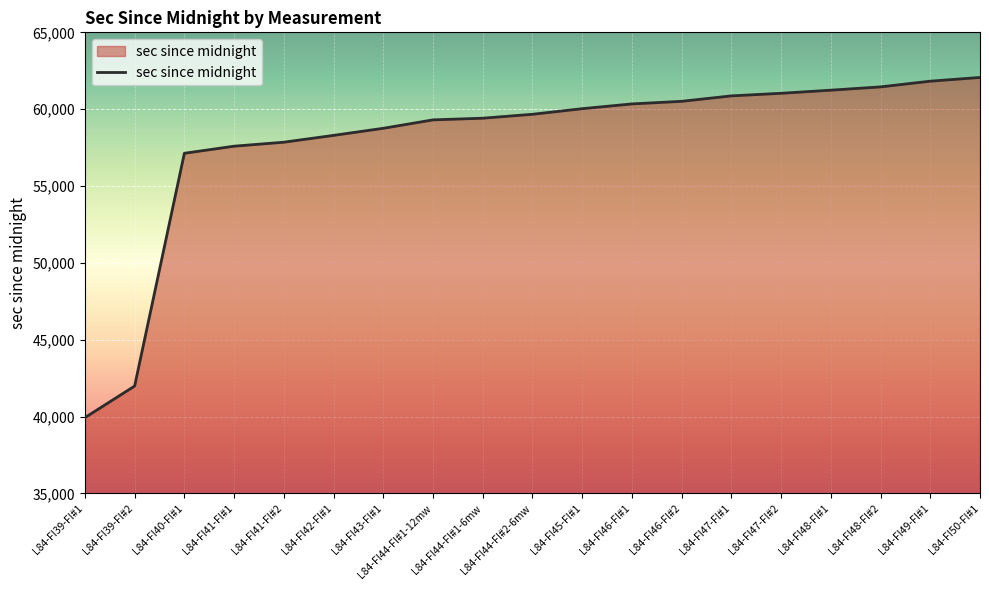

The chart shows a value of 41989 at L84-FI39-FI#2. True or false?

True